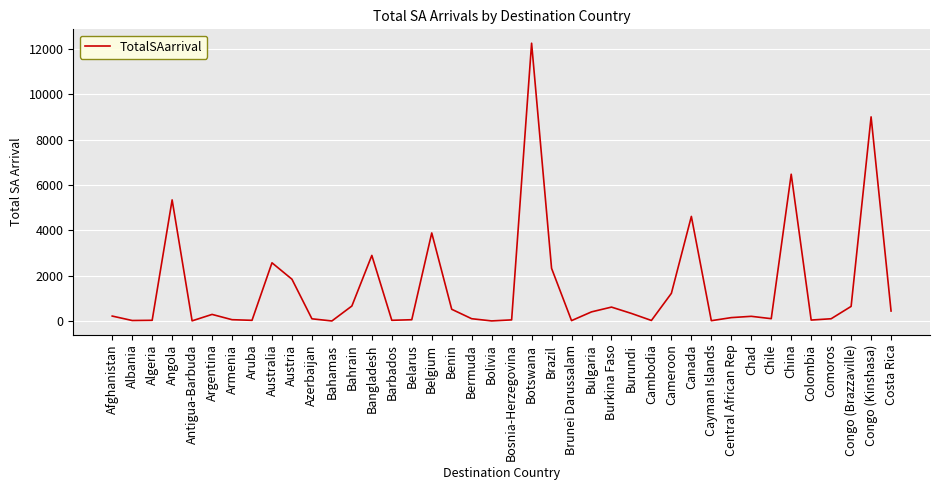

What is the difference between the maximum and minimum values?

12263